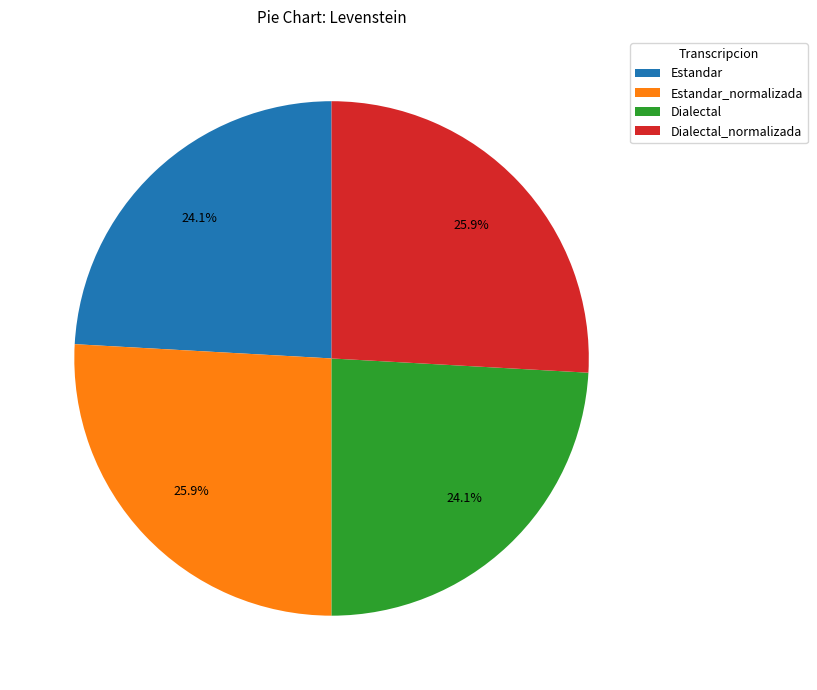

To the nearest percent, what percentage of the pie is Dialectal?

24%